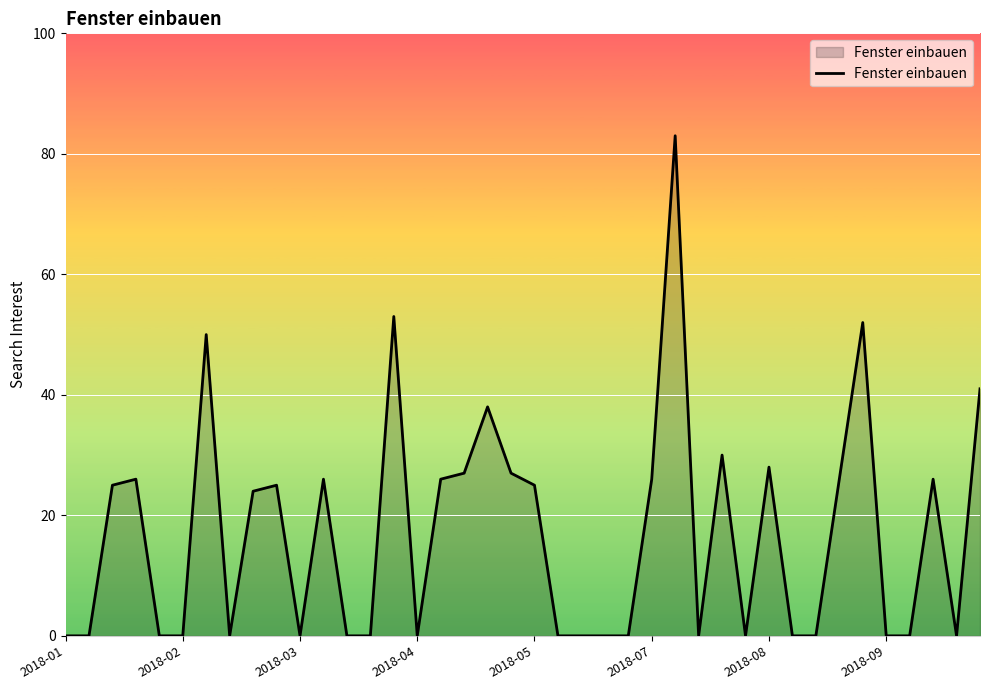

How many lines are shown in the chart?

1